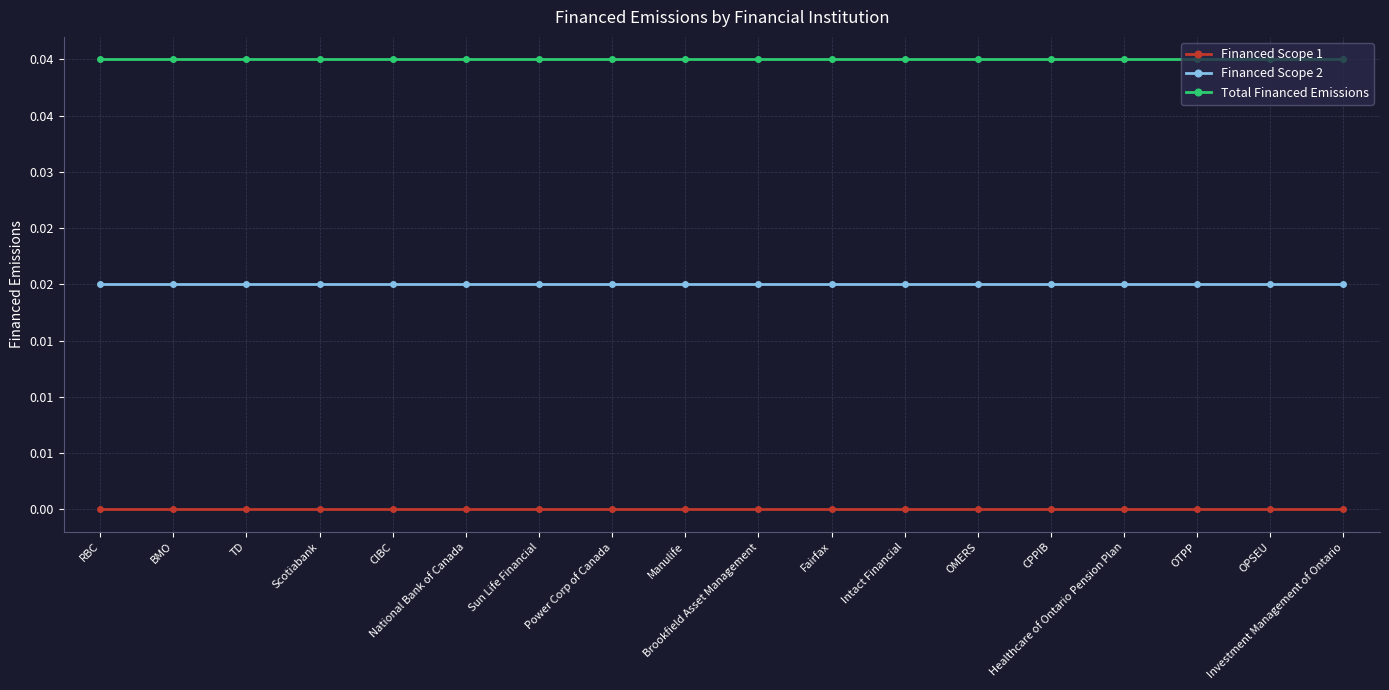

Rank the categories by Financed Scope 1 value from highest to lowest.

RBC, BMO, TD, Scotiabank, CIBC, National Bank of Canada, Sun Life Financial, Power Corp of Canada, Manulife, Brookfield Asset Management, Fairfax, Intact Financial, OMERS, CPPIB, Healthcare of Ontario Pension Plan, OTPP, OPSEU, Investment Management of Ontario